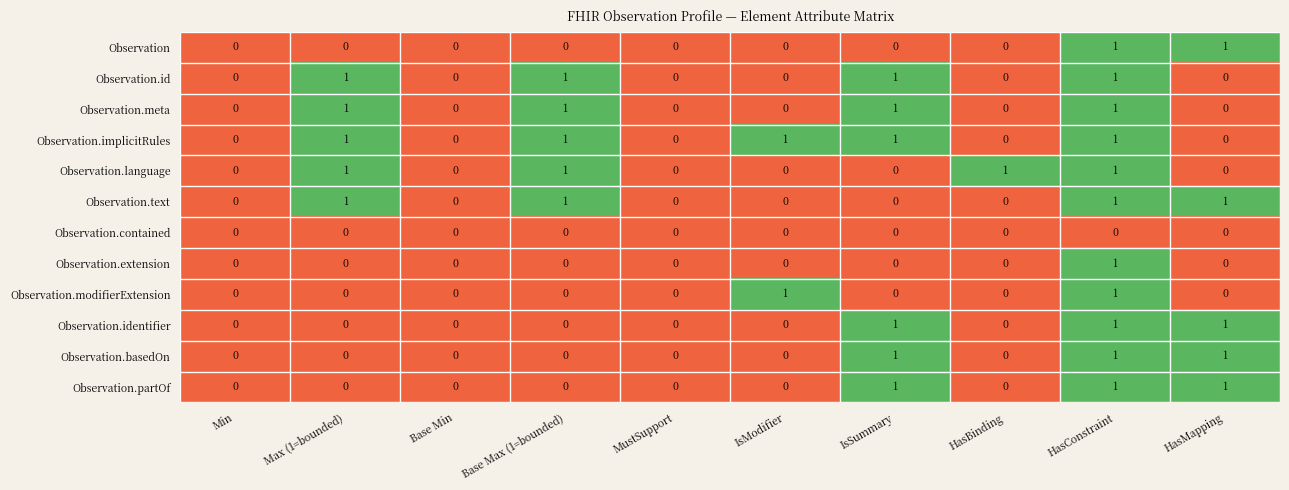

The Observation.basedOn series shows 1 at IsModifier. True or false?

False